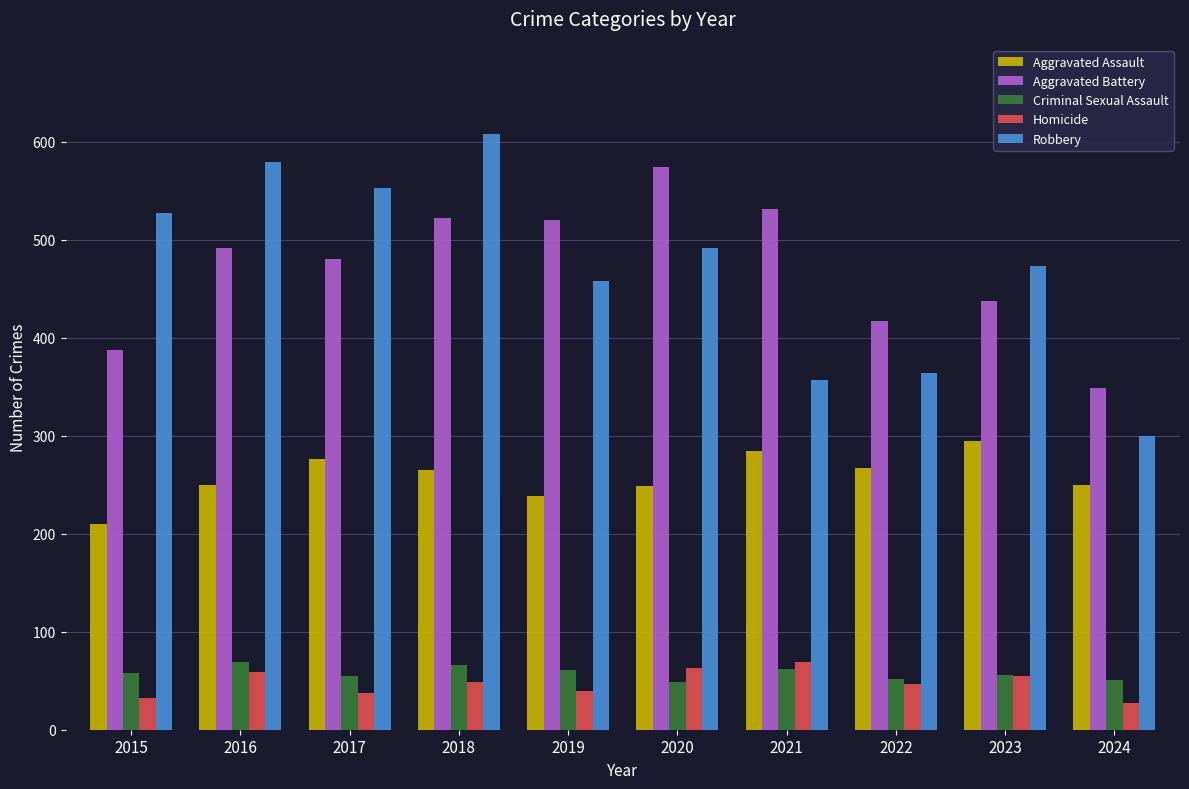

What are all the series names shown in the legend?

Aggravated Assault, Aggravated Battery, Criminal Sexual Assault, Homicide, Robbery